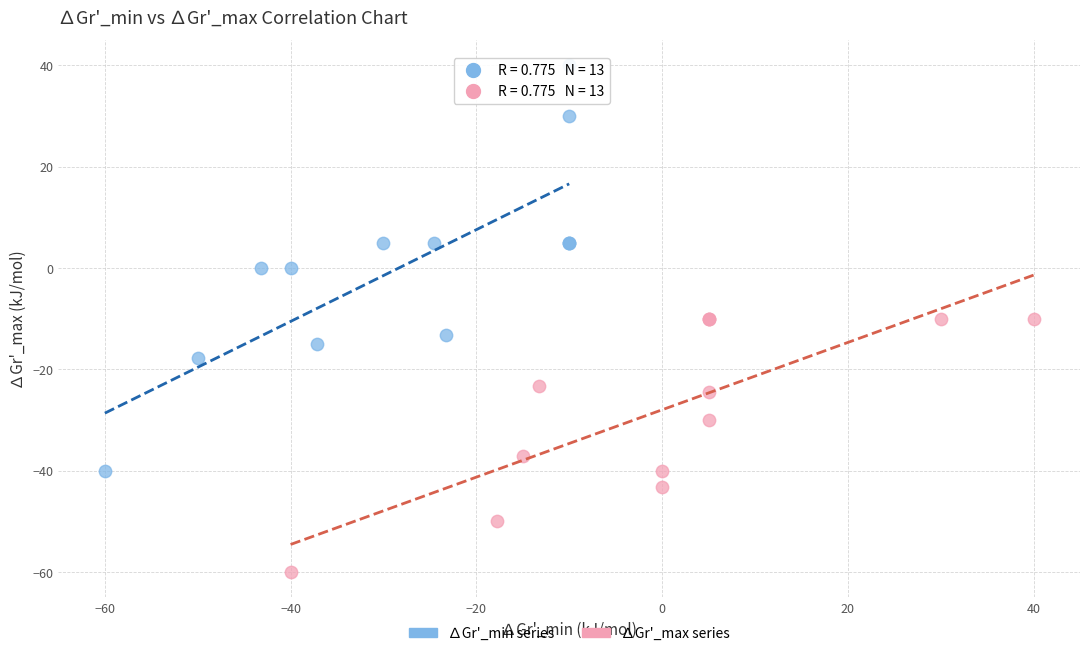

Which series has the widest spread of Y values?

∆Gr'_min series